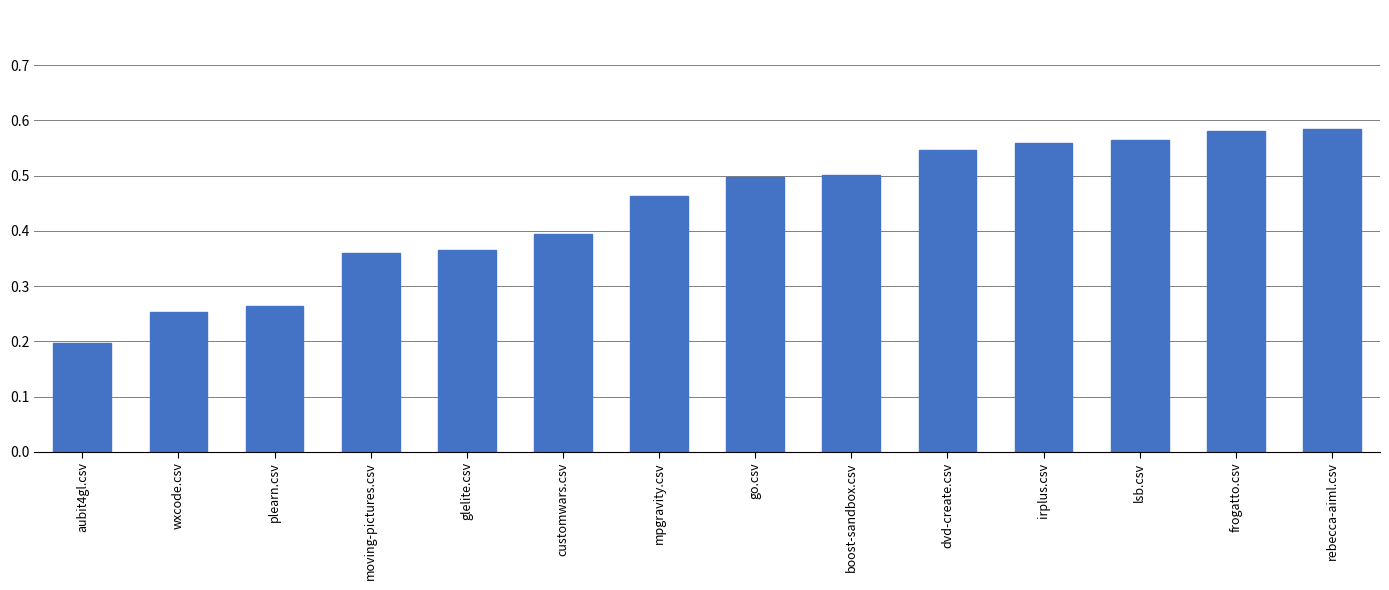

What is the label of the 3rd bar from the left?

plearn.csv